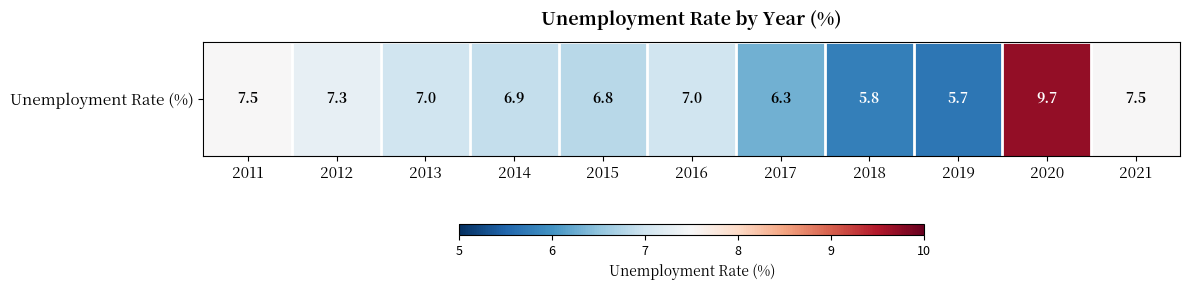

At which category does the chart reach its peak across all series?

2020